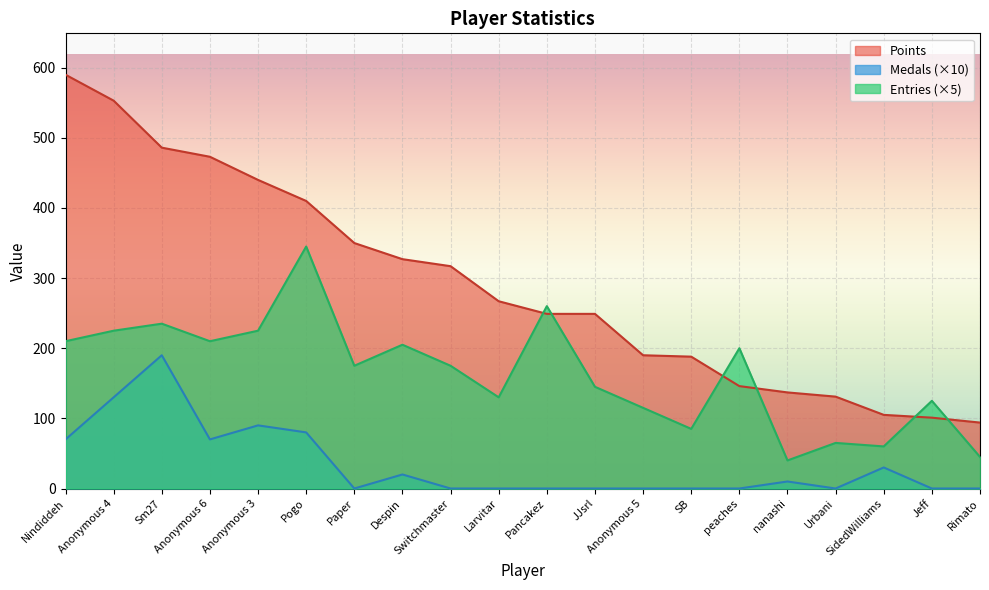

What is the average value of the Points series?

290